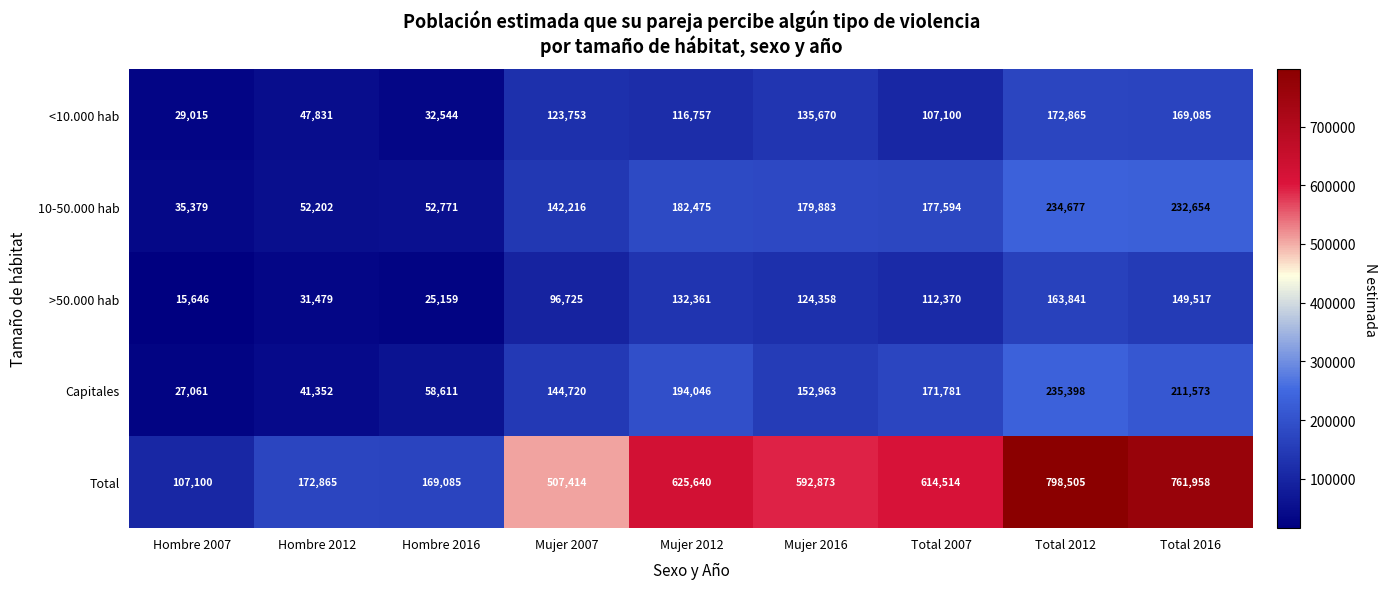

Which category has the highest value in the >50.000 hab series?

Total 2012